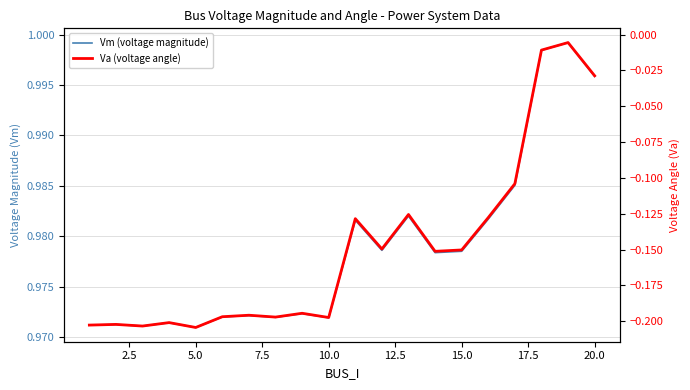

What are all the series names shown in the legend?

Vm (voltage magnitude), Va (voltage angle)